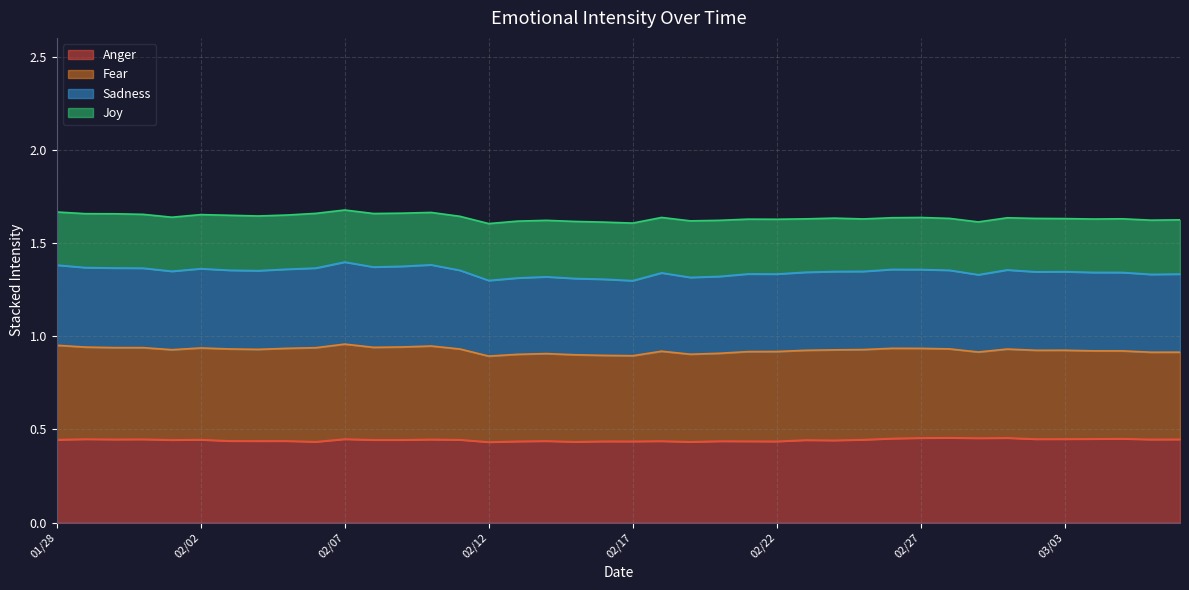

At which category does sadness_intensity reach its first local valley?

02/01